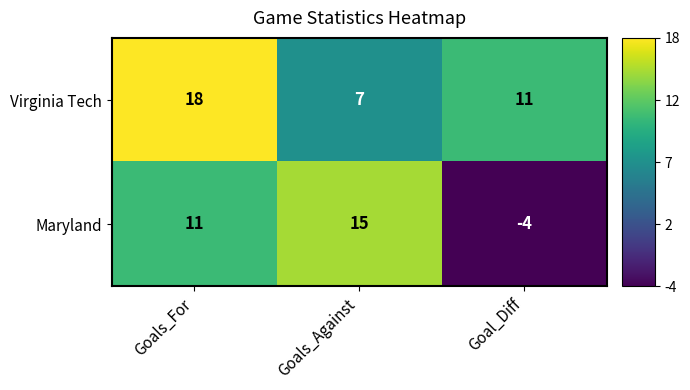

How many positive values does the Maryland series have?

2